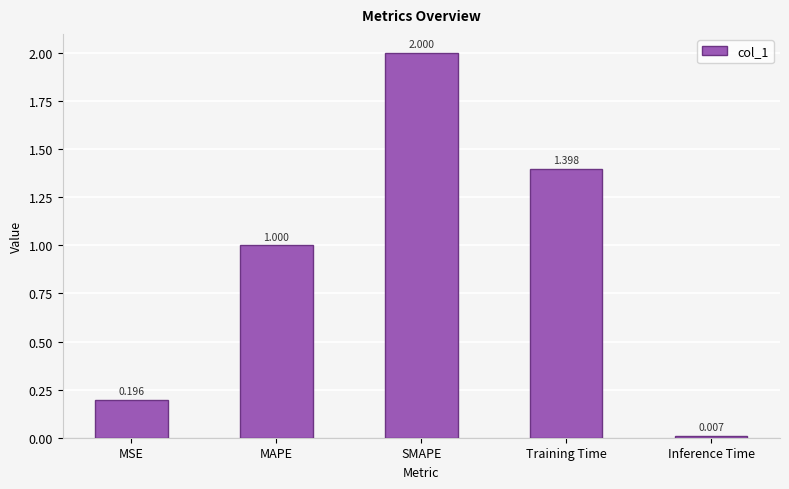

Rank the categories by value from lowest to highest.

Inference Time, MSE, MAPE, Training Time, SMAPE